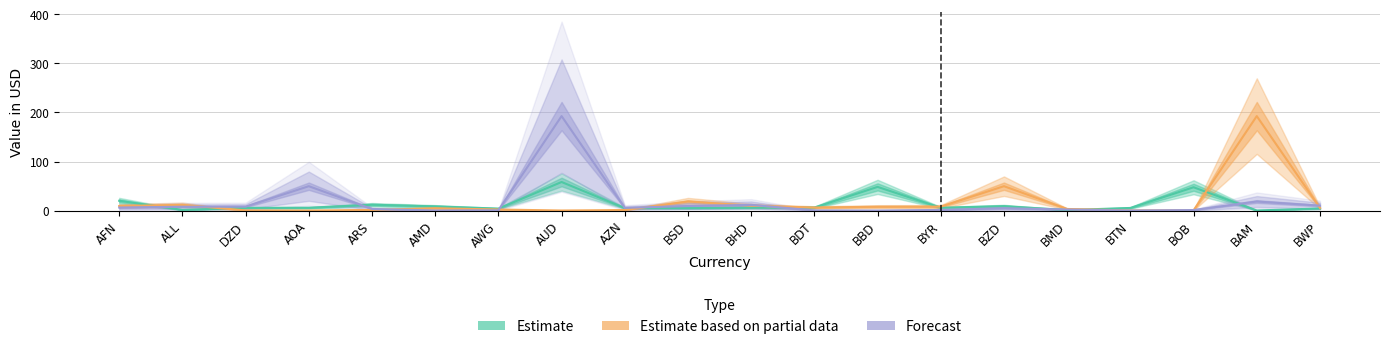

What is the difference between the second highest and minimum values in the Forecast series?

49.7